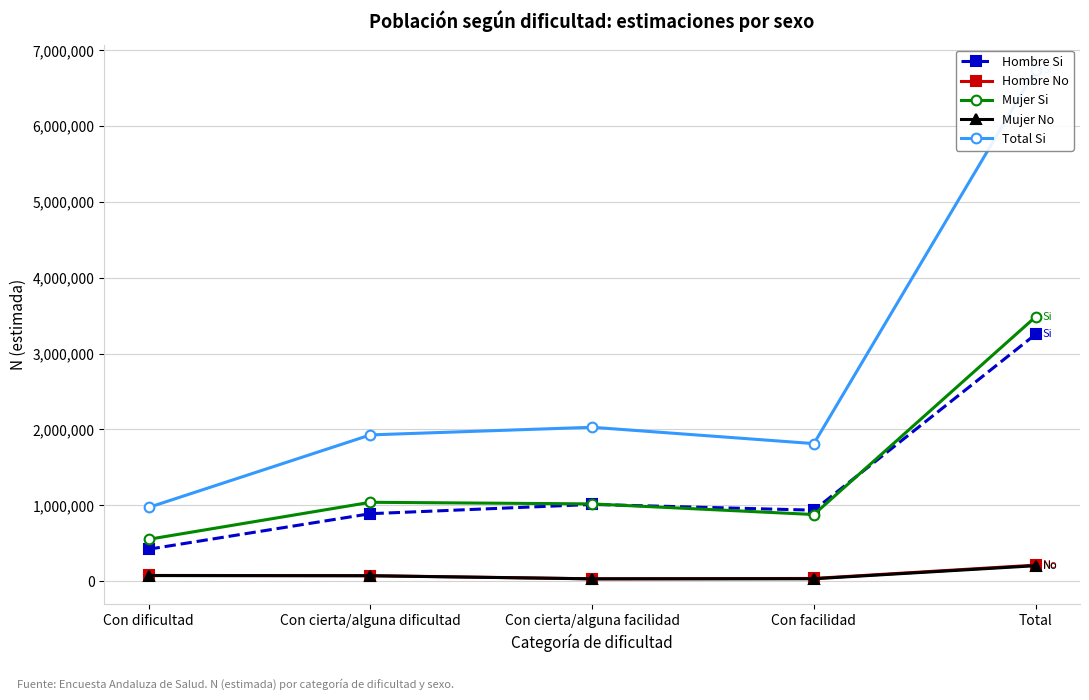

How many values in the Total Si series are below 1927613?

2